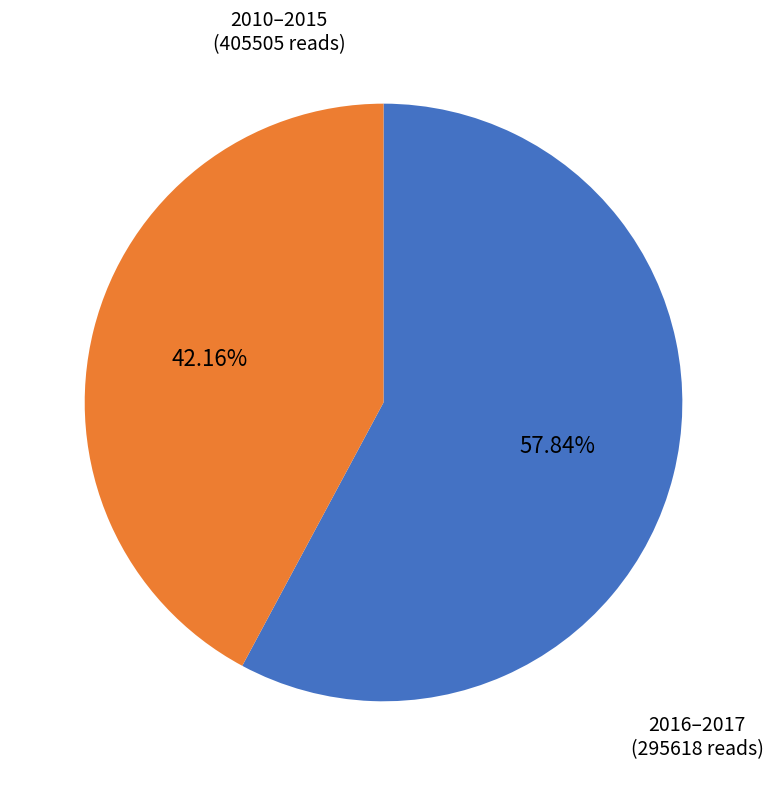

Is there any slice that represents more than half of the pie?

Yes